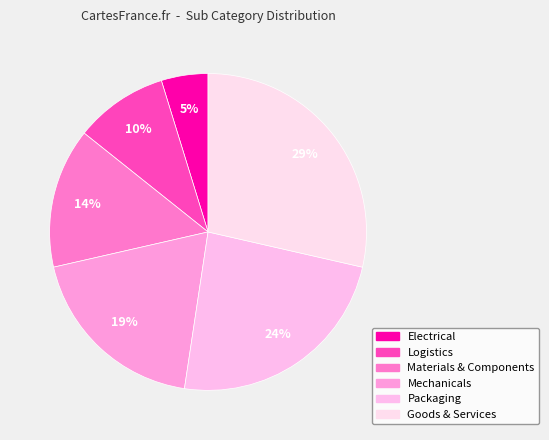

Is it true that Materials & Components is 14% of the pie?

True